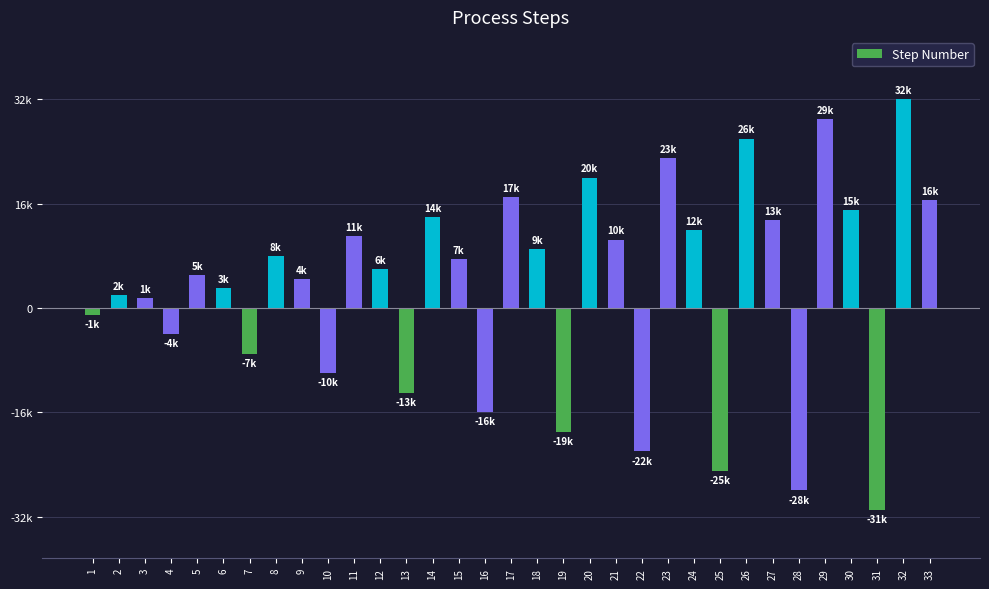

At which category does the chart reach its peak across all series?

32